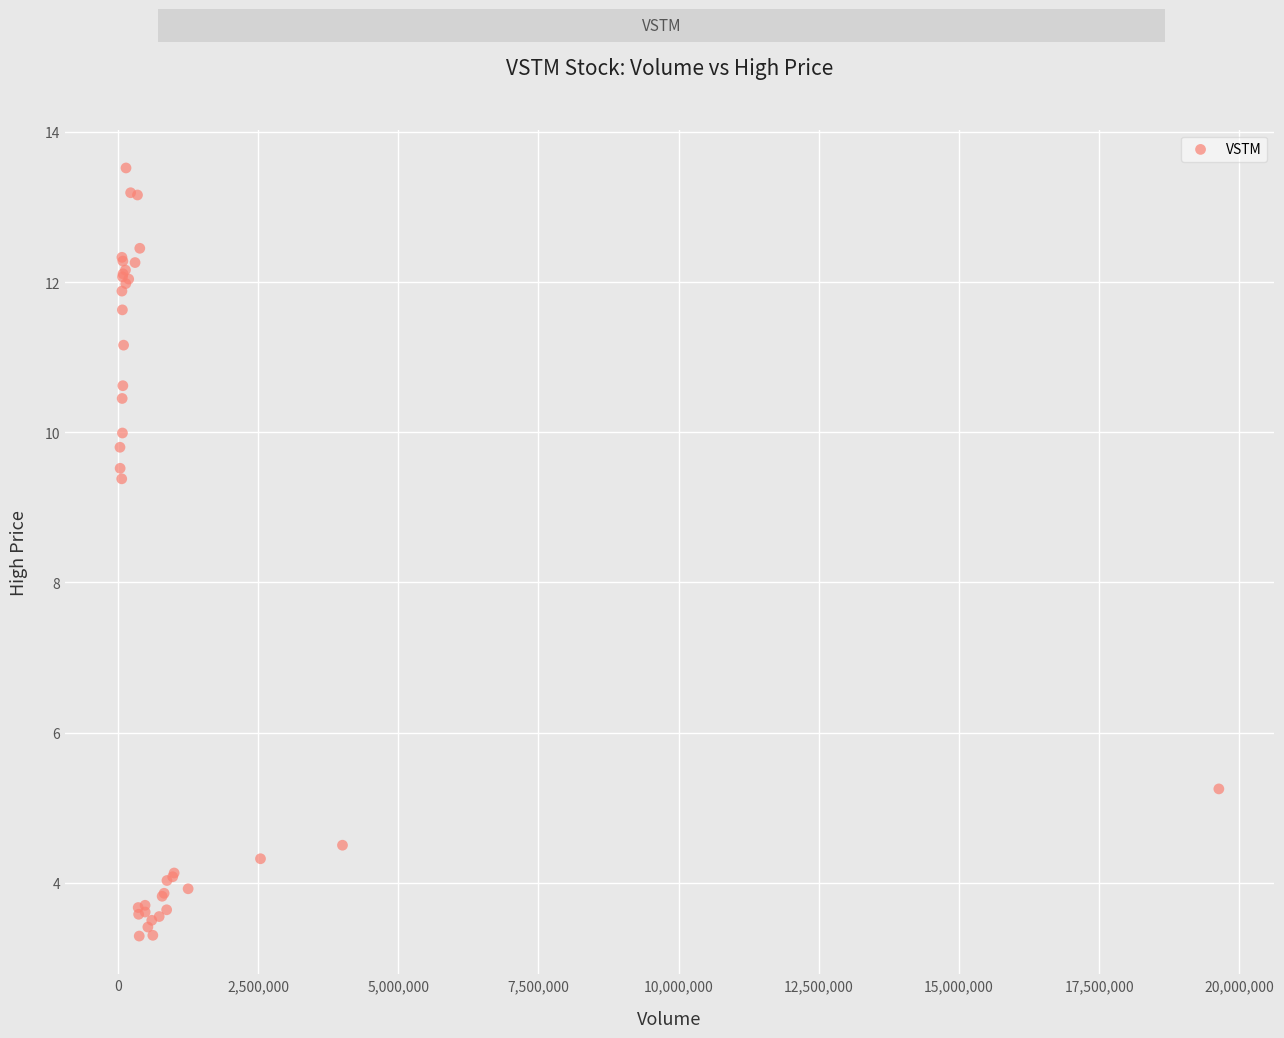

What Y value in the scatter plot is closest to 8?

9.4